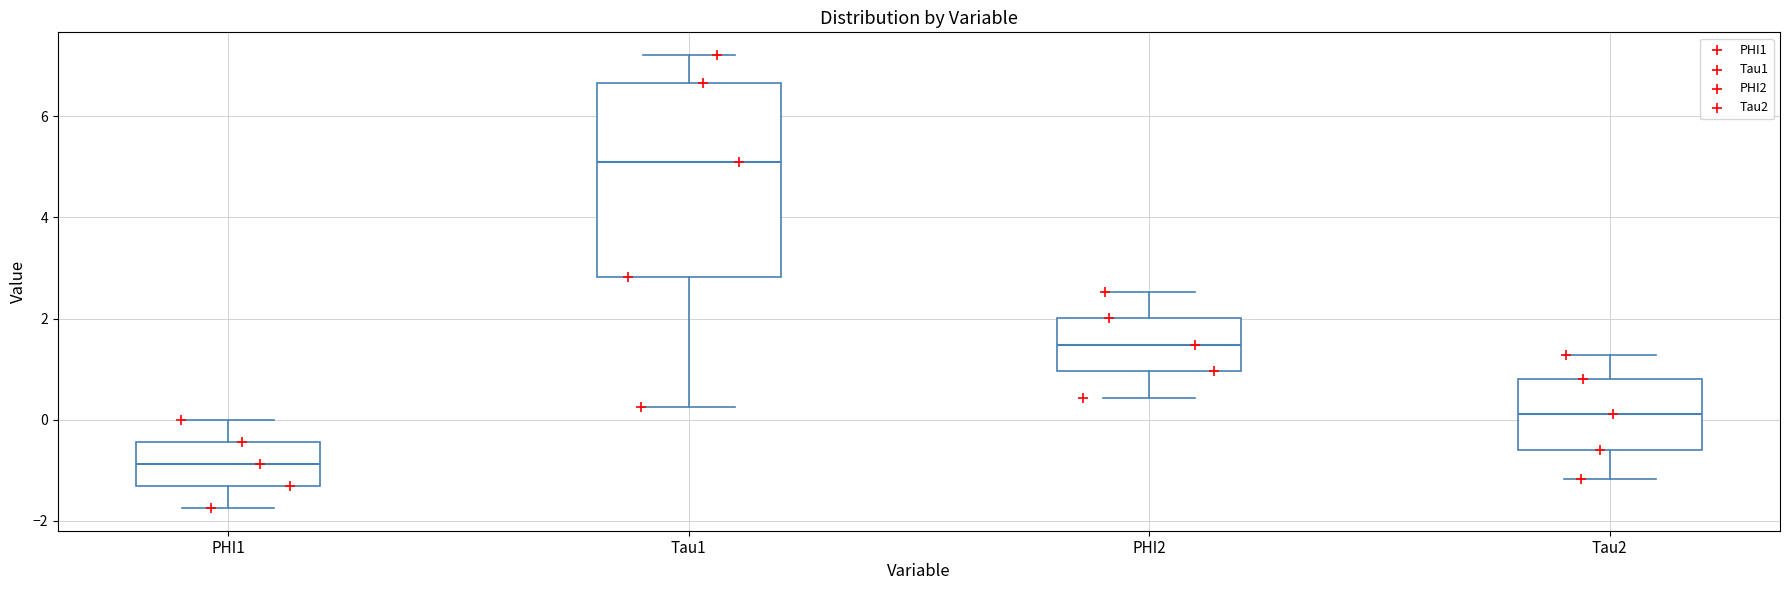

Which box is the tallest, from its lower edge to its upper edge?

Tau1